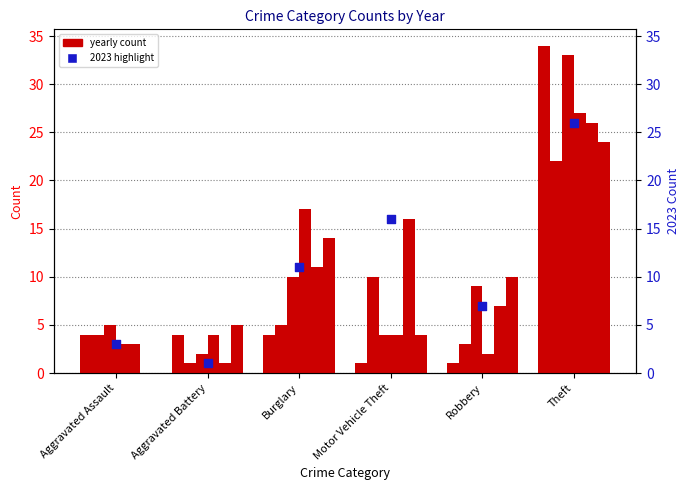

Approximately how many times larger is the value at Theft compared to Motor Vehicle Theft?

1.6